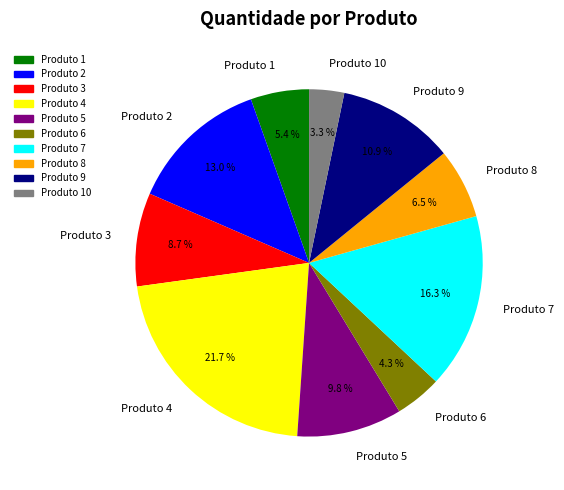

Rank the categories by value from highest to lowest.

Produto 4, Produto 7, Produto 2, Produto 9, Produto 5, Produto 3, Produto 8, Produto 1, Produto 6, Produto 10